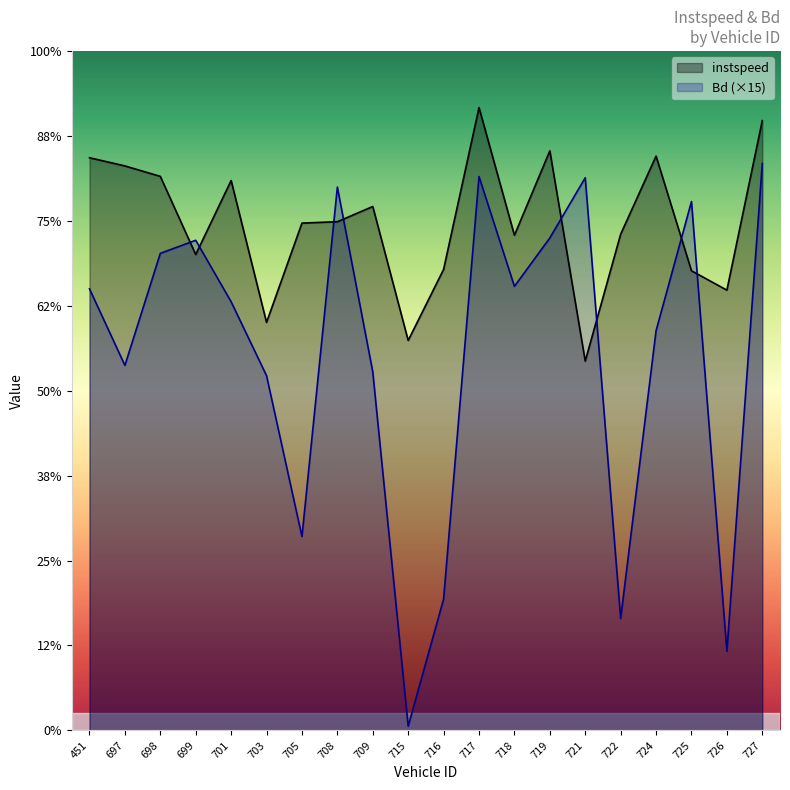

How many lines are shown in the chart?

2